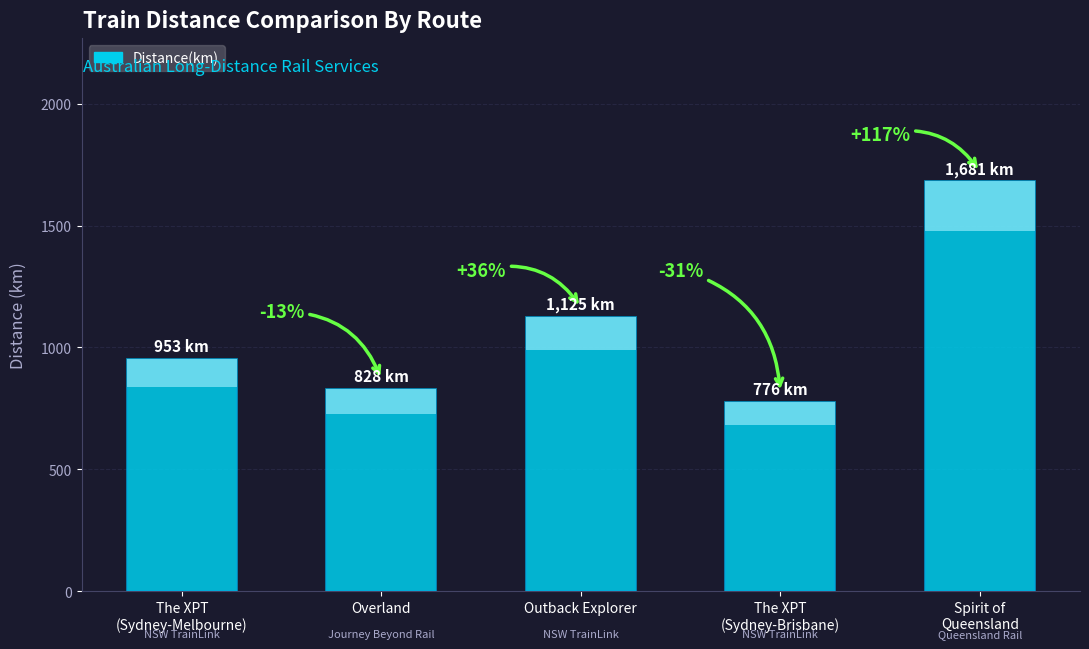

True or false: the data shows 1207 at The XPT
(Sydney-Brisbane).

False